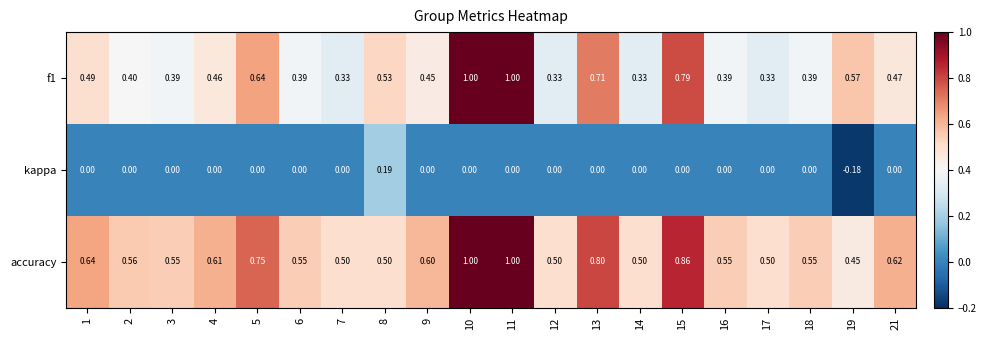

Which series changed the most between 1 and 8?

kappa